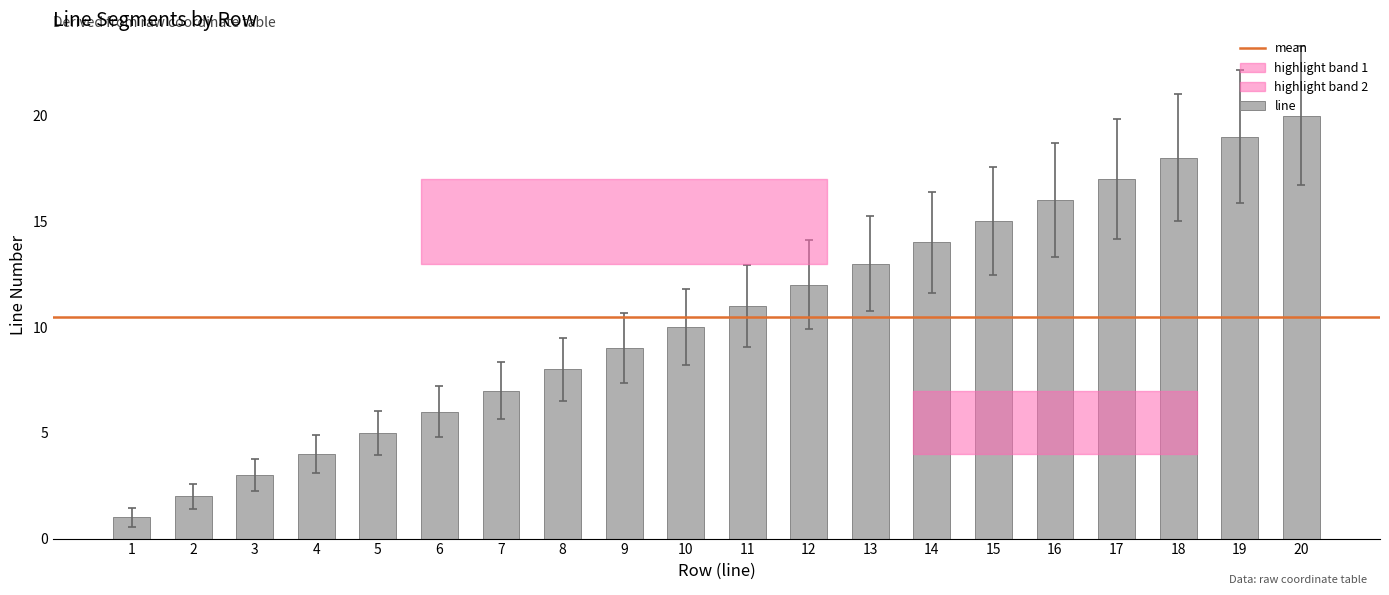

At which category does the chart reach its peak across all series?

20